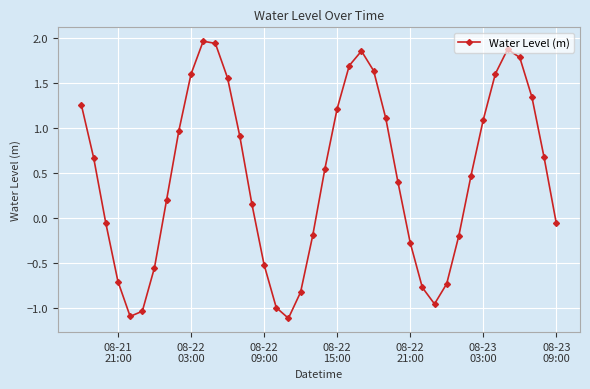

How many interior local valleys (lower than both neighbors) does the data have?

3